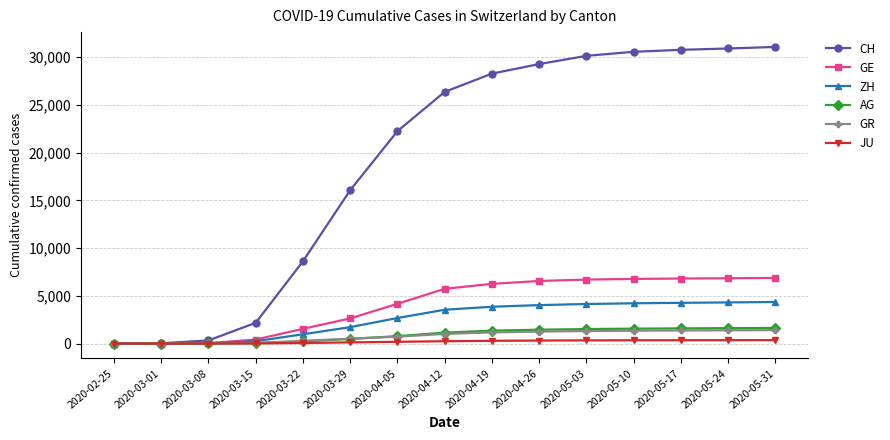

At how many categories does at least one series exceed 14593?

10